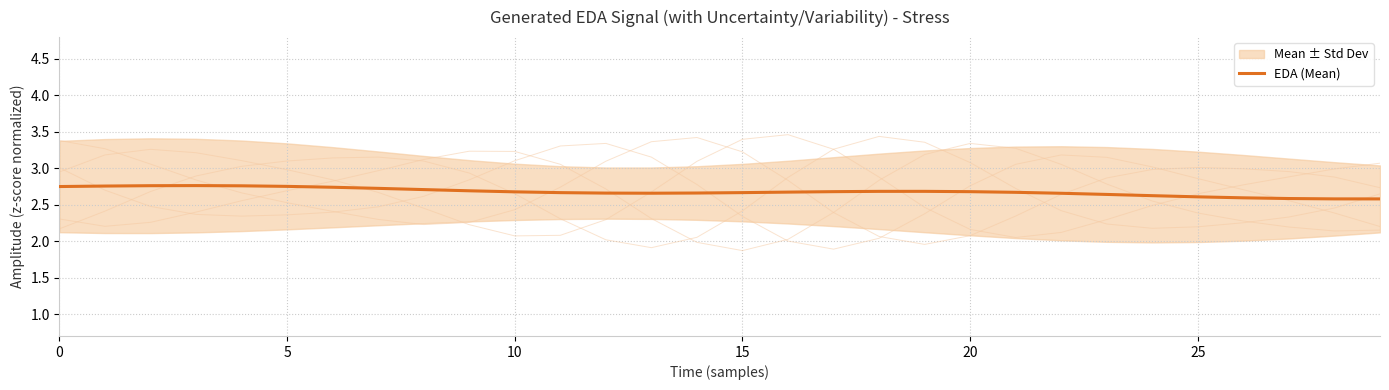

The EDA (Mean) series shows 2.7 at 15. True or false?

True